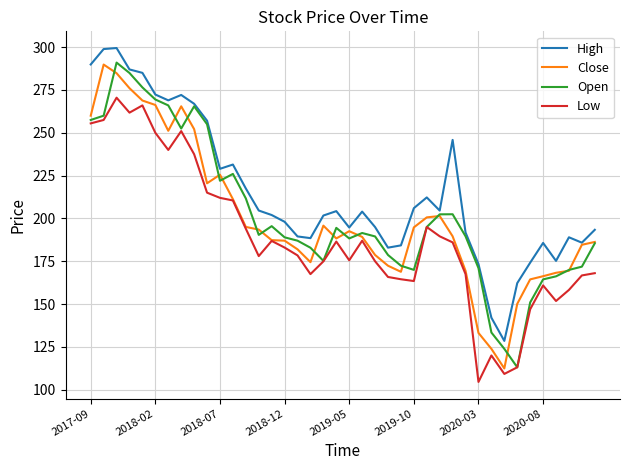

What is the lowest value of the Open series?

113.1